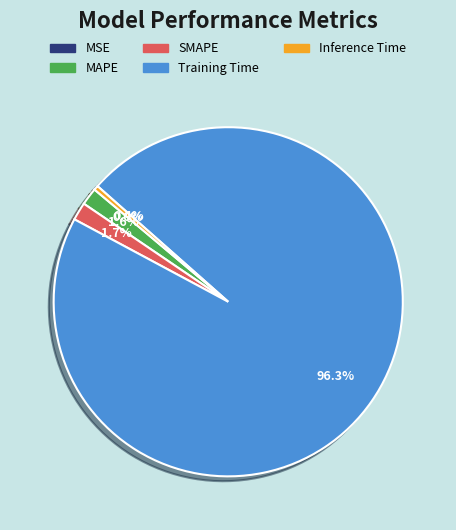

Which category accounts for the majority?

Training Time